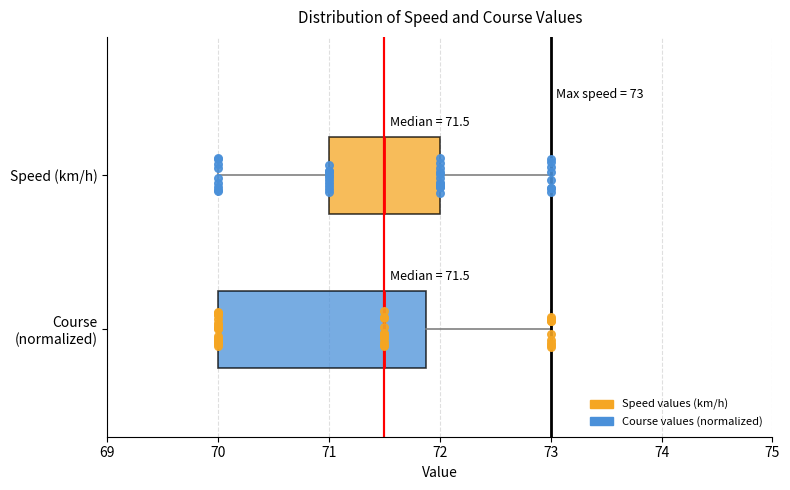

Which box is the widest, from its left edge to its right edge?

Course (normalized)